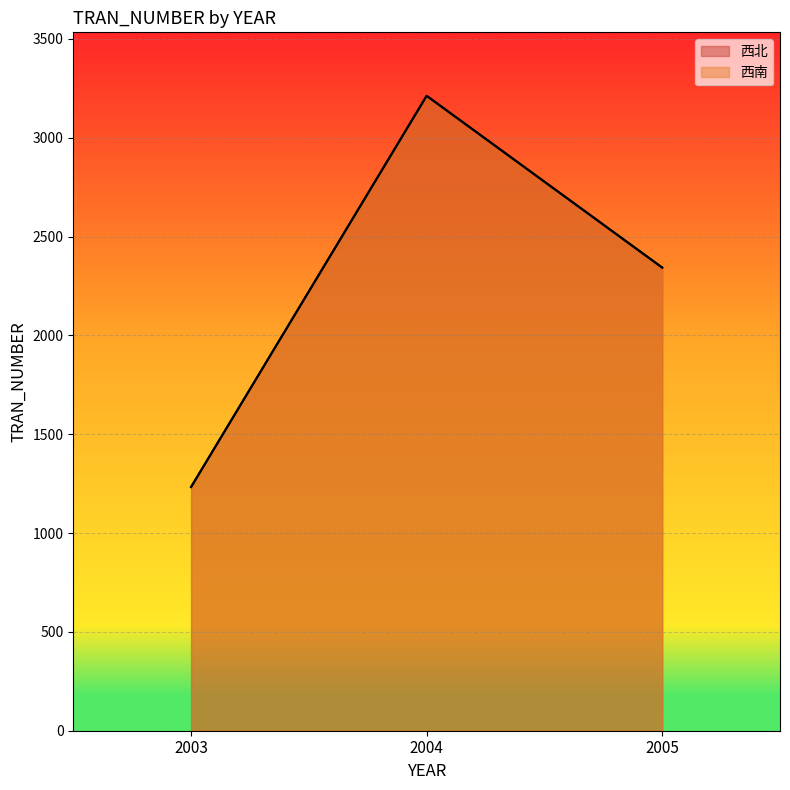

At how many categories does at least one series exceed 2988?

1